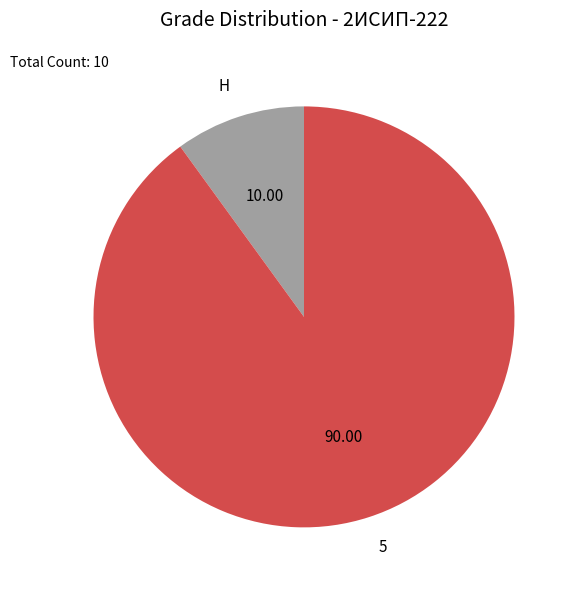

Combined, do 5 and Н account for over 50%?

Yes